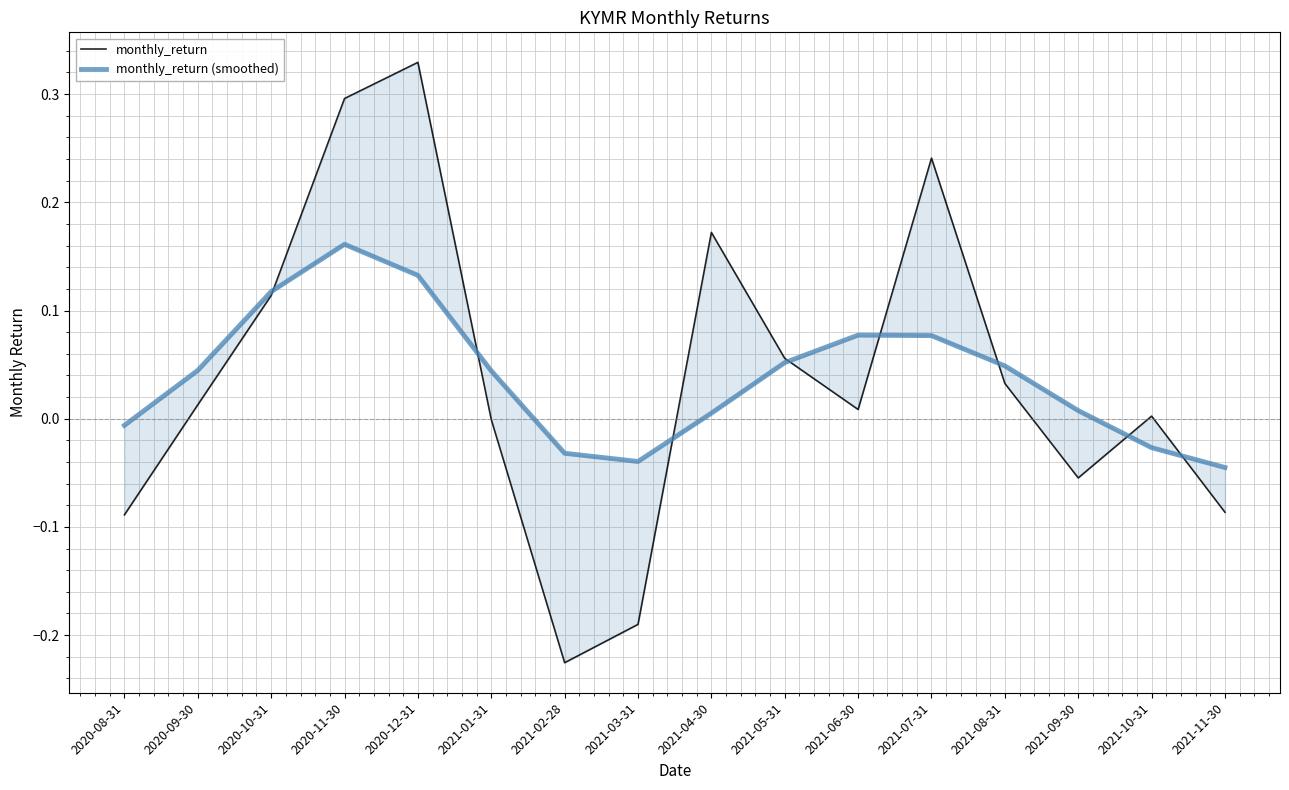

Where do monthly_return (smoothed) and monthly_return first cross each other?

2020-10-31 and 2020-11-30